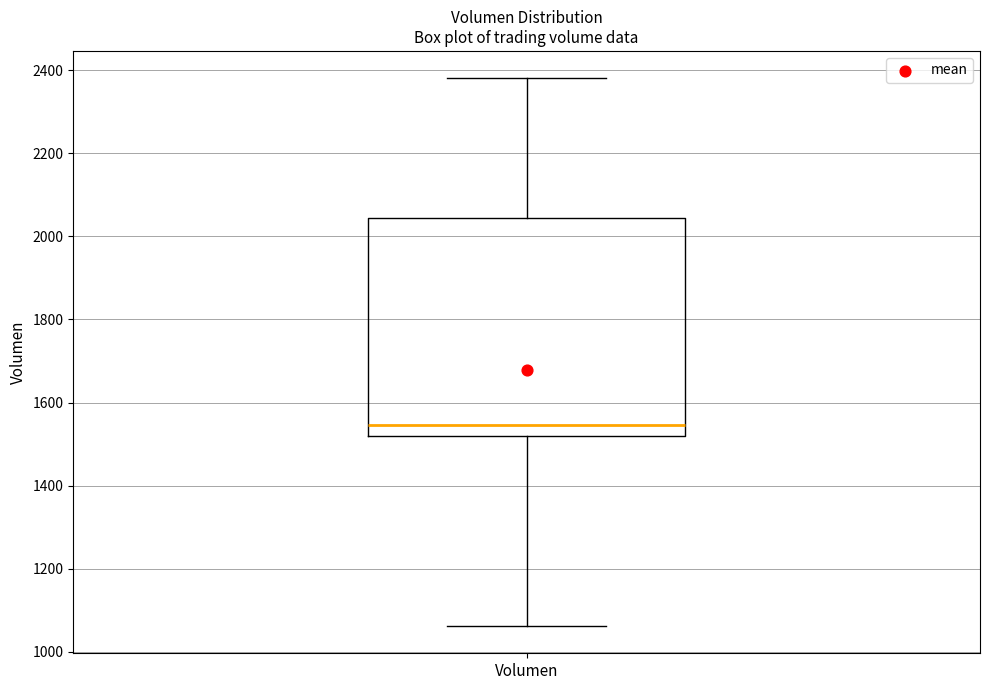

Read this box plot against the y-axis: the position of the median line, the range covered by the box, and the ends of both whiskers. The values are not printed on the chart, so give them approximately, as read against the axis.

median 1540, box 1520 to 2040, whiskers 1060 to 2380